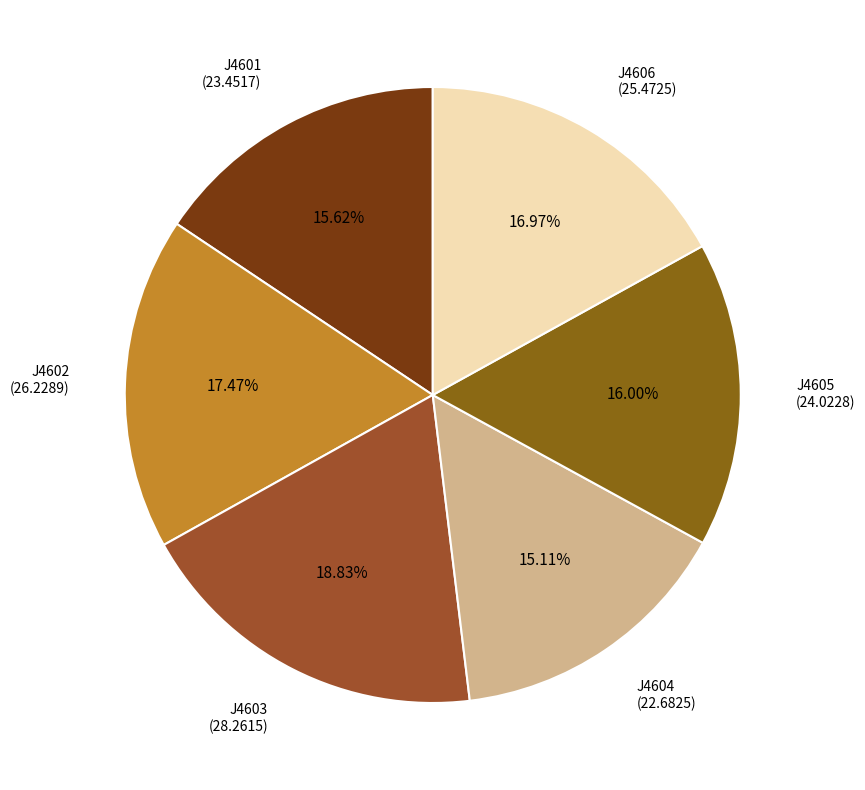

How many segments does this pie chart have?

6